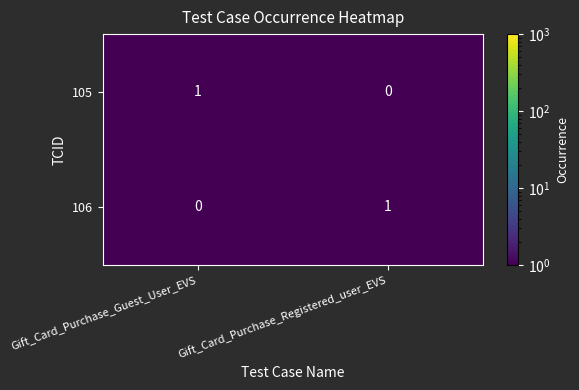

At which label is 105 closest to 0?

Gift_Card_Purchase_Registered_user_EVS